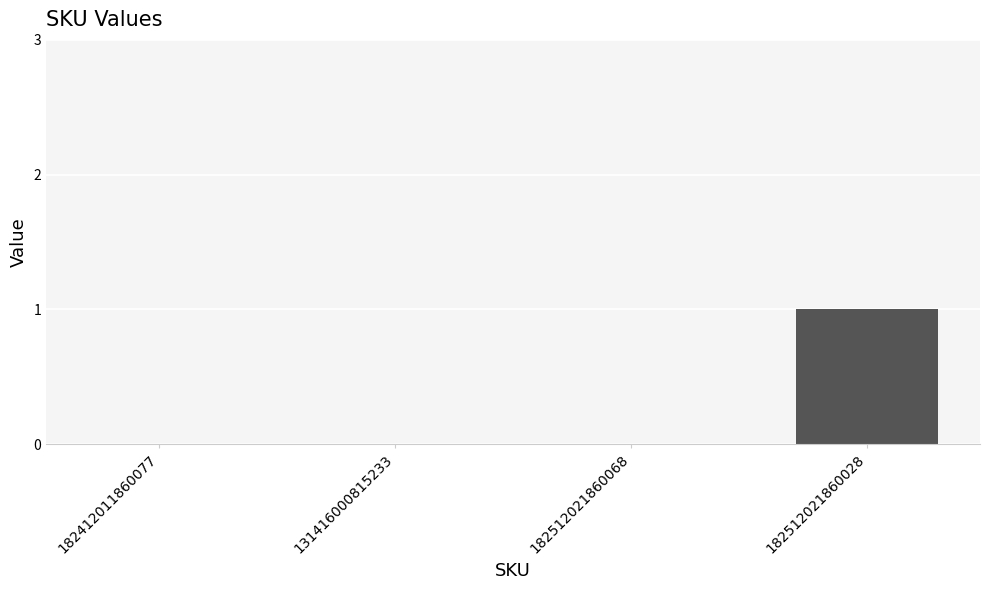

How many data points does each series have?

4